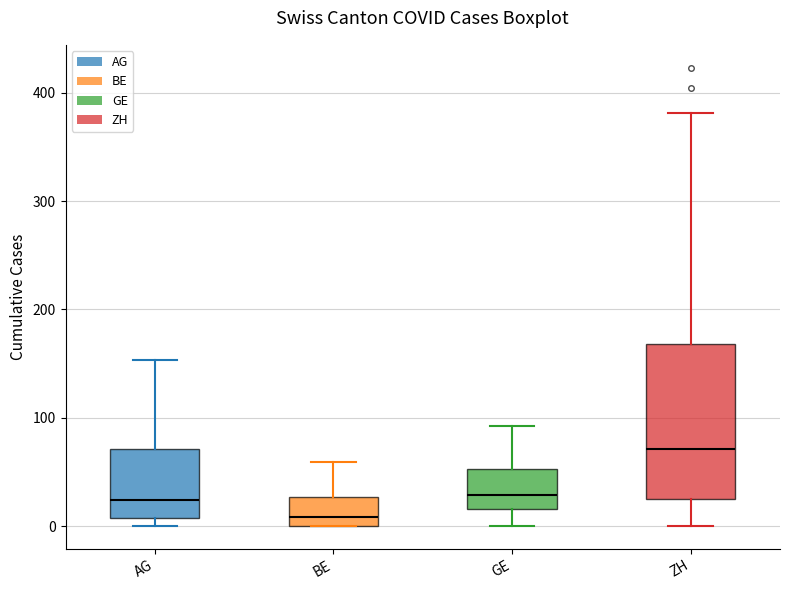

Reading left to right, transcribe this box plot: for each box, give where its median line is, the range the box spans, and where its two whiskers end, as read against the y-axis. The values are not printed on the chart, so give them approximately, as read against the axis.

AG: median 20, box 10 to 70, whiskers 0 to 150
BE: median 10, box 0 to 30, whiskers 0 to 60
GE: median 30, box 20 to 50, whiskers 0 to 90
ZH: median 70, box 30 to 170, whiskers 0 to 380